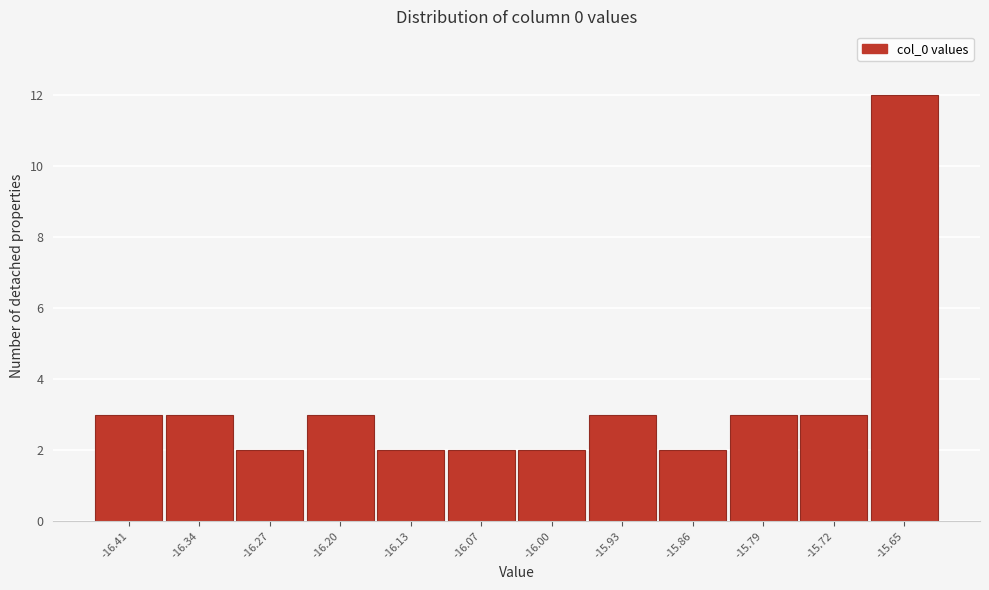

Reading left to right, list all the values displayed in this chart.

3	3	2	3	2	2	2	3	2	3	3	12